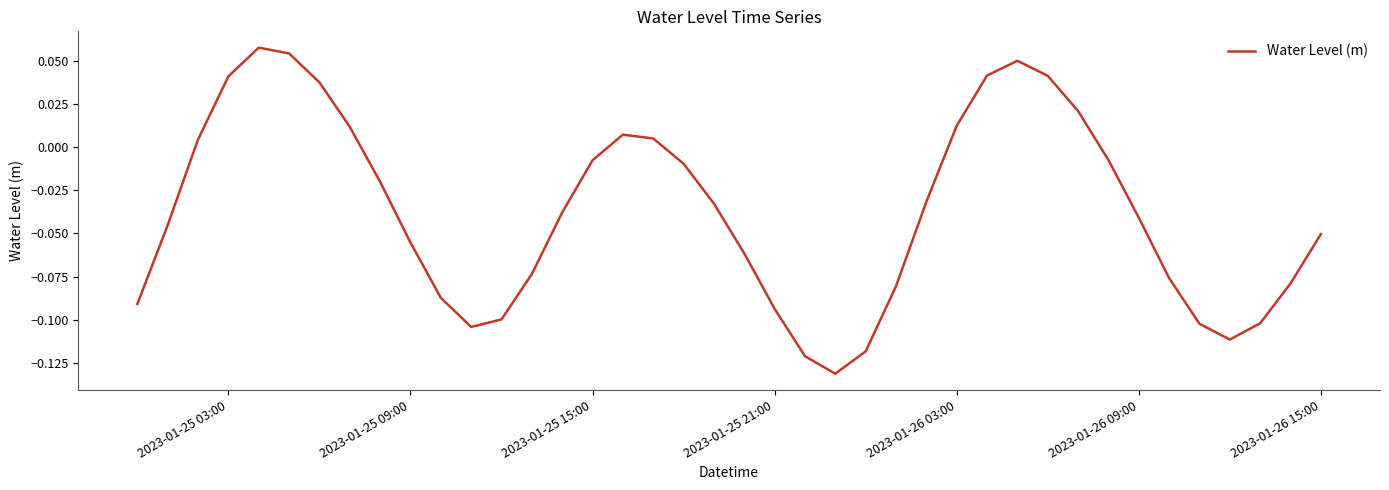

Reading right to left, list all the values displayed in this chart.

-0.1	-0.1	-0.1	-0.1	-0.1	-0.1	-0.0	-0.0	0.0	0.0	0.0	0.0	0.0	-0.0	-0.1	-0.1	-0.1	-0.1	-0.1	-0.1	-0.0	-0.0	0.0	0.0	-0.0	-0.0	-0.1	-0.1	-0.1	-0.1	-0.1	-0.0	0.0	0.0	0.1	0.1	0.0	0.0	-0.0	-0.1